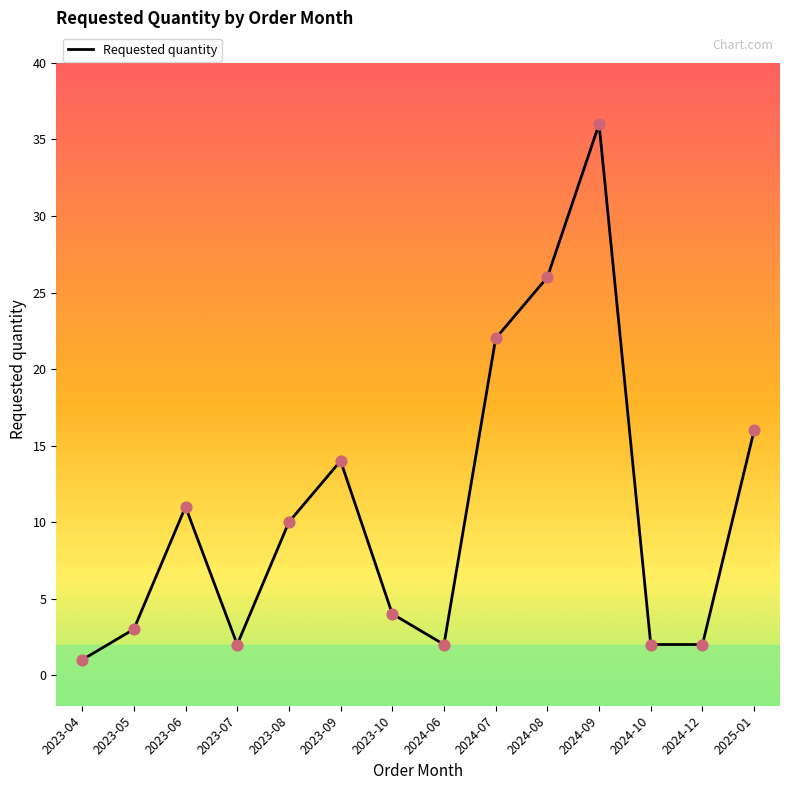

Approximately how many times larger is the value at 2024-06 compared to 2023-10?

0.5